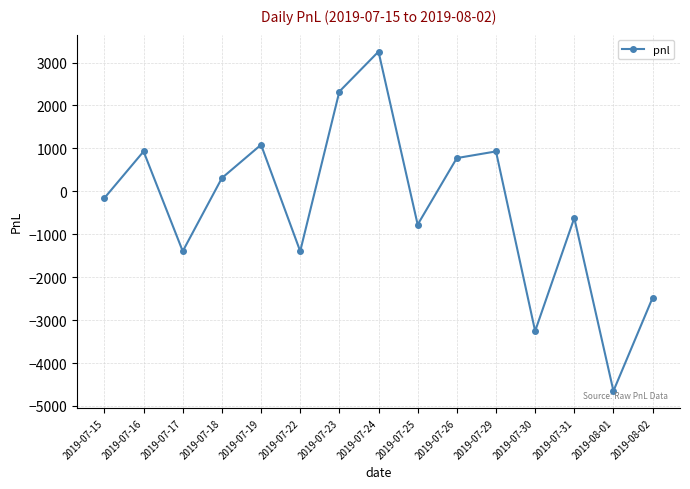

How many interior local peaks (higher than both neighbors) does the data have?

5